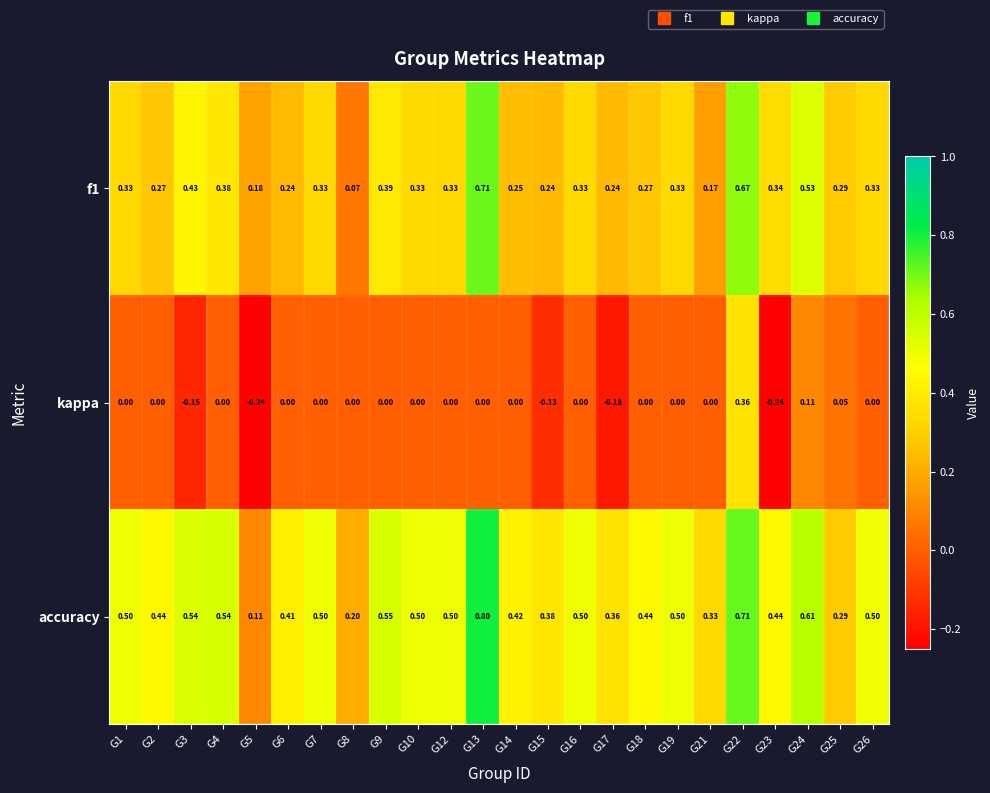

Which series has the largest total across all categories?

accuracy